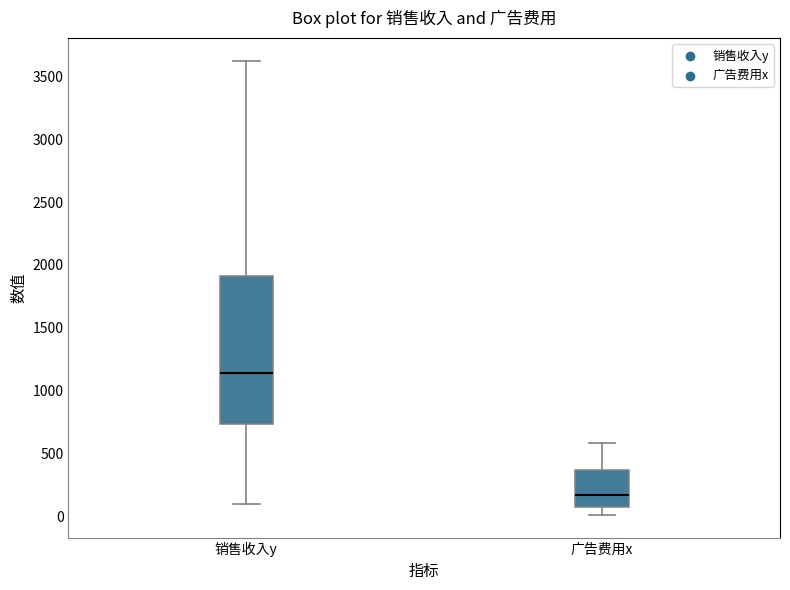

Reading left to right, transcribe this box plot: for each box, give where its median line is, the range the box spans, and where its two whiskers end, as read against the y-axis. The values are not printed on the chart, so give them approximately, as read against the axis.

销售收入y: median 1150, box 750 to 1900, whiskers 100 to 3650
广告费用x: median 150, box 50 to 350, whiskers 0 to 600